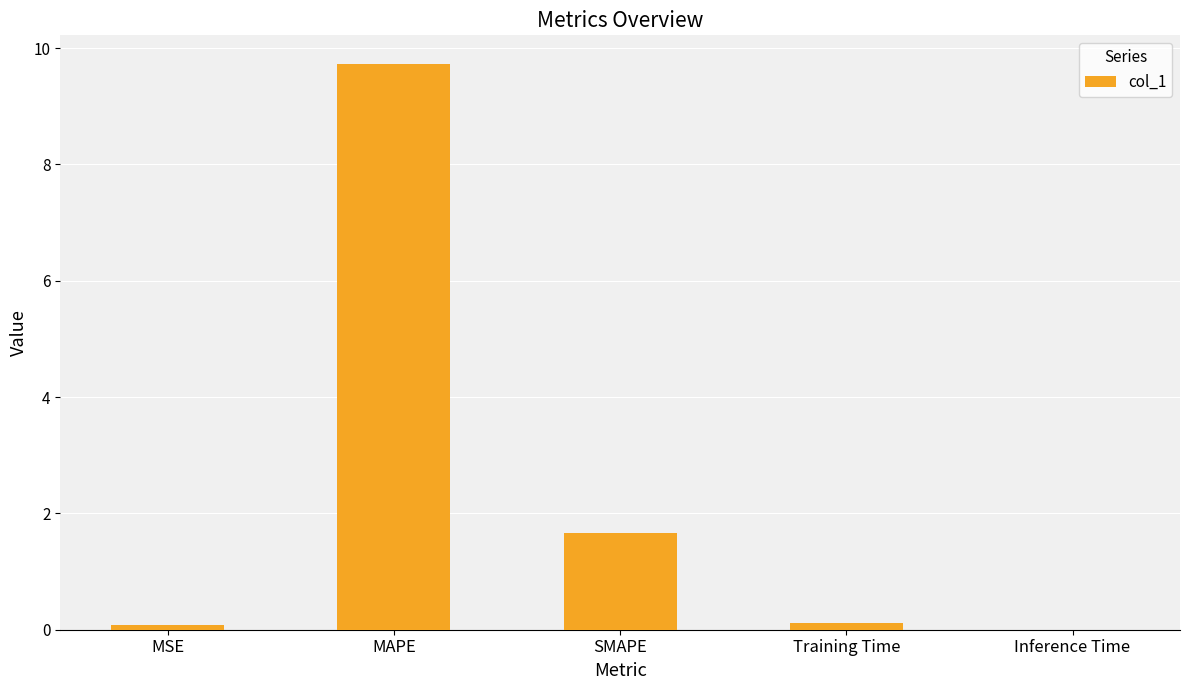

Which label corresponds to the largest value in the chart?

MAPE